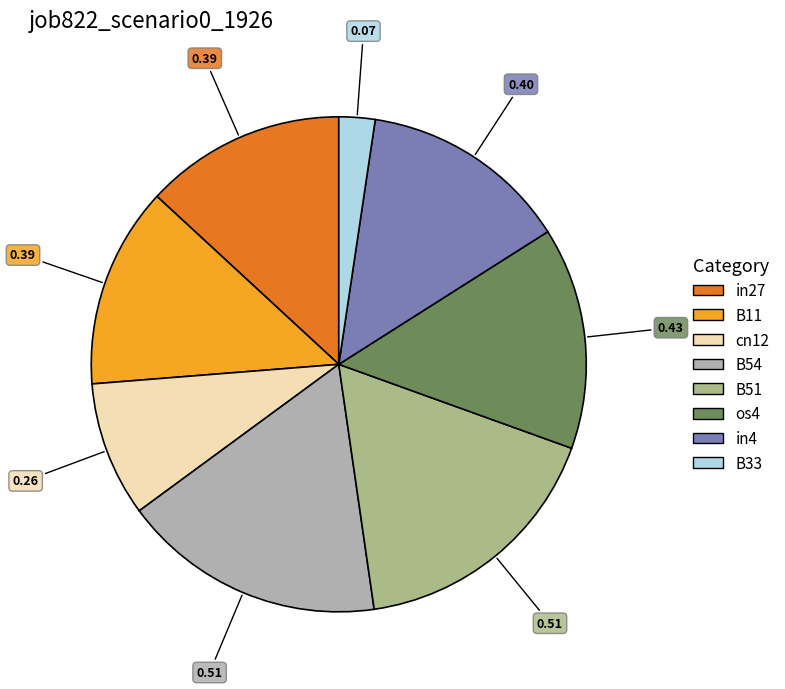

Count the number of slices in the pie.

8